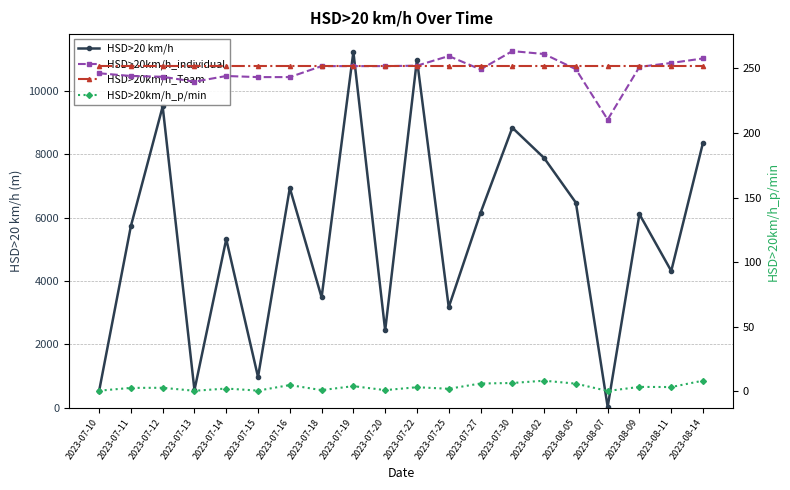

What is the difference between the highest and lowest values at 2023-08-02?

7867.4